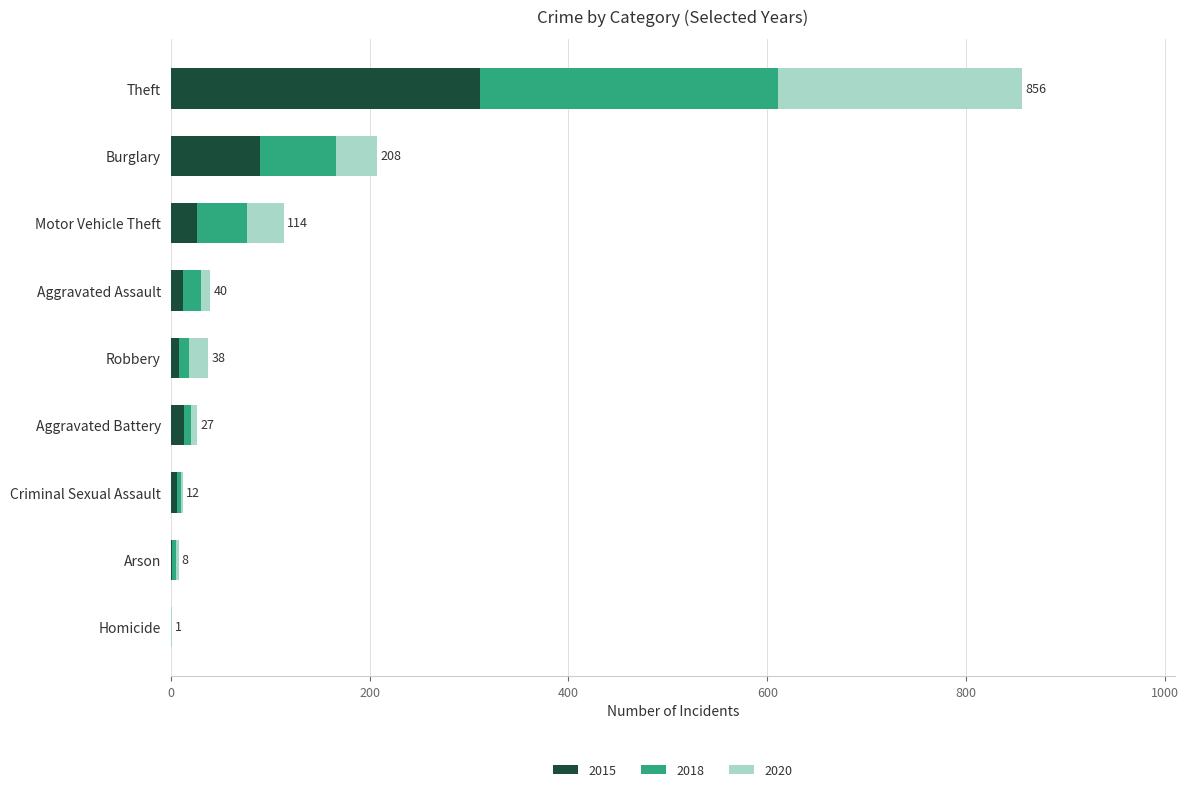

At which label is 2015 closest to 155?

Burglary